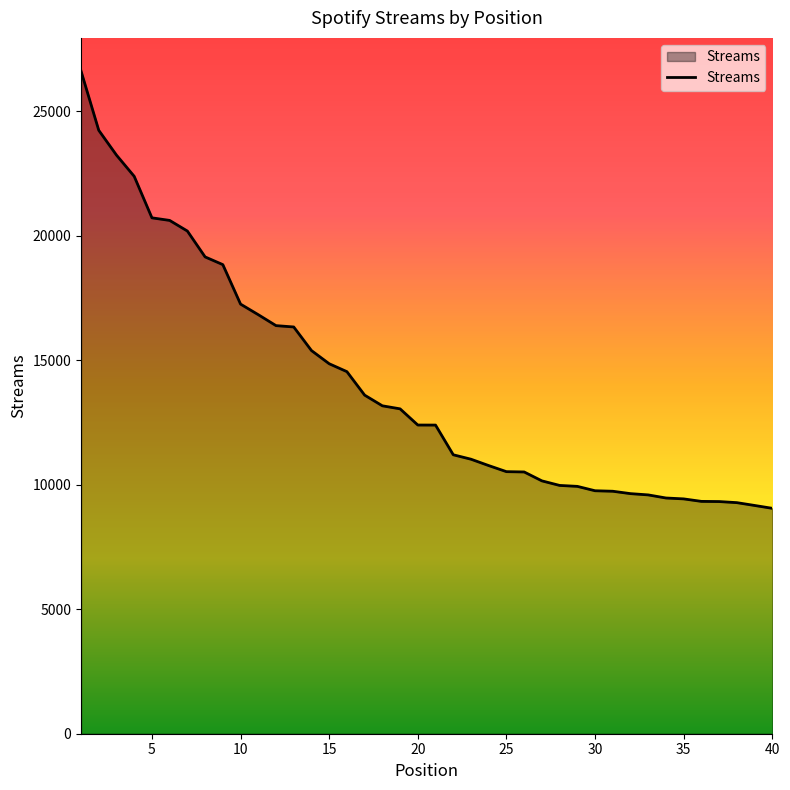

What is the minimum value shown in the chart?

9054